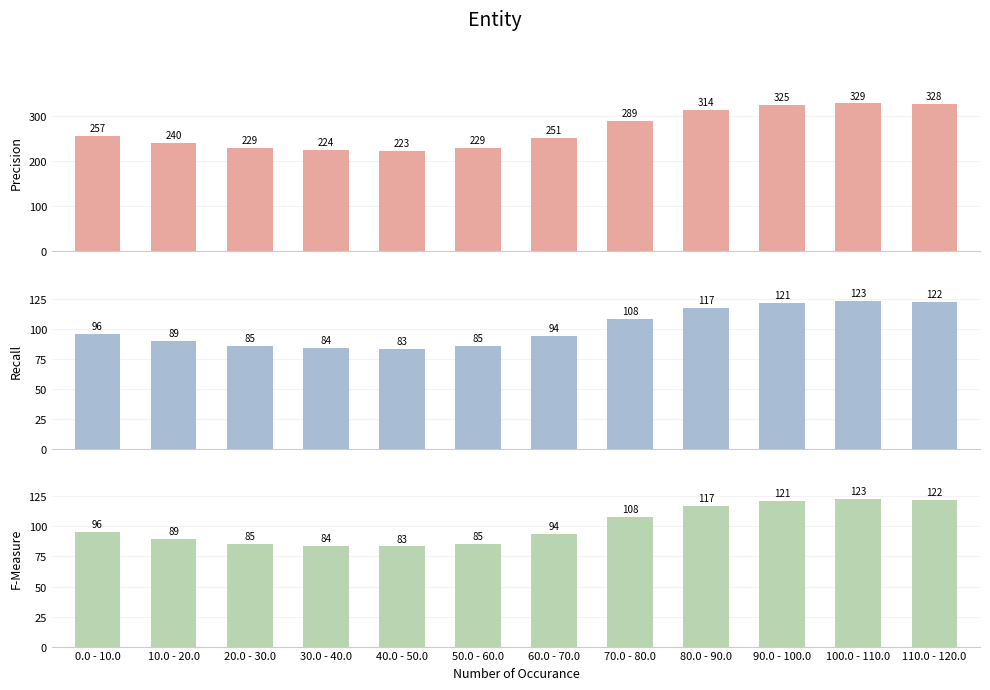

Are the bars grouped side by side (vs. stacked)?

Yes